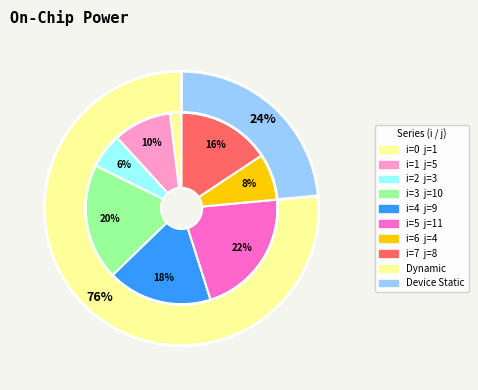

Count the number of slices in the pie.

8